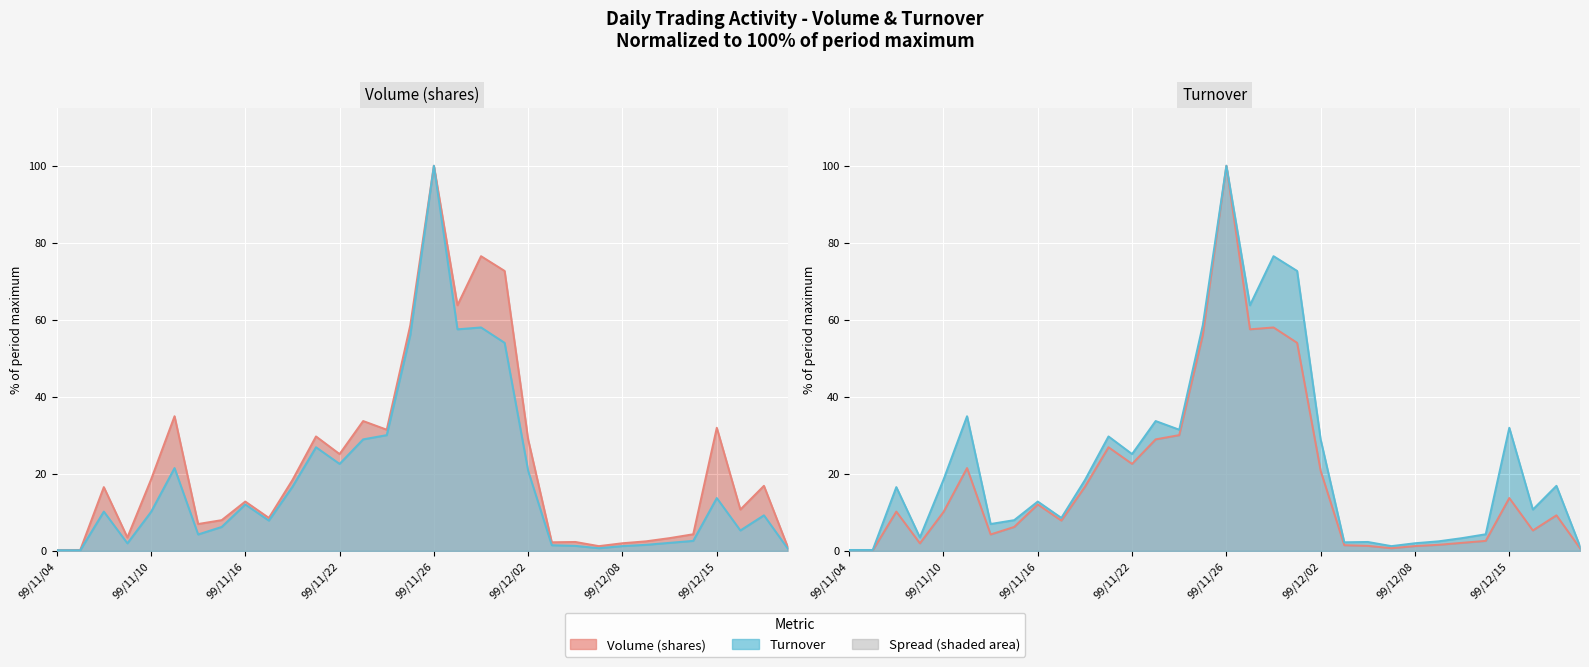

Rank the series by their maximum value, from lowest to highest.

Volume (shares), Turnover